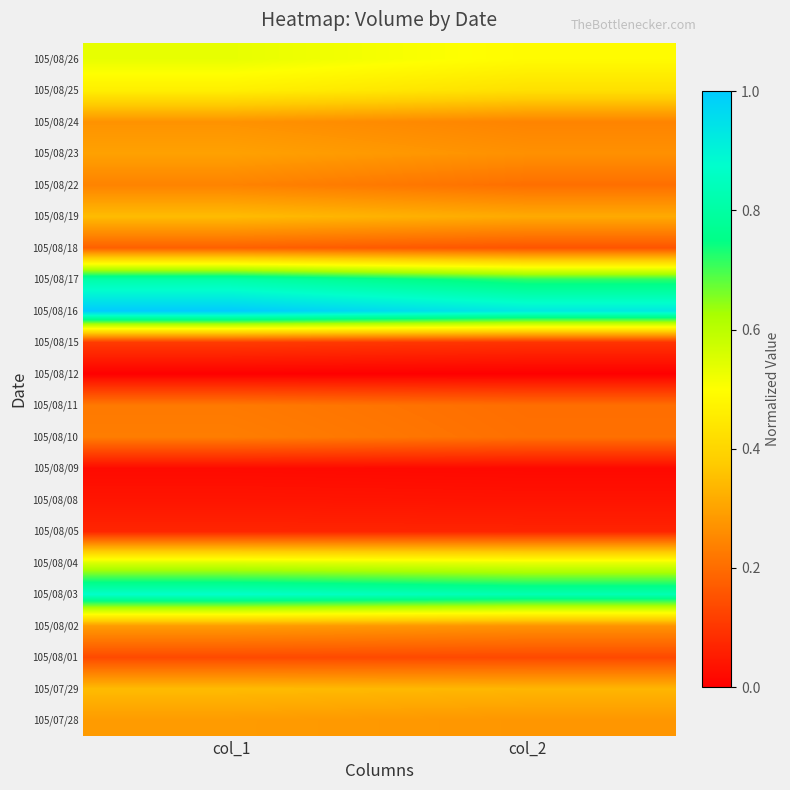

What is the difference between the highest and lowest values at col_1?

1.0